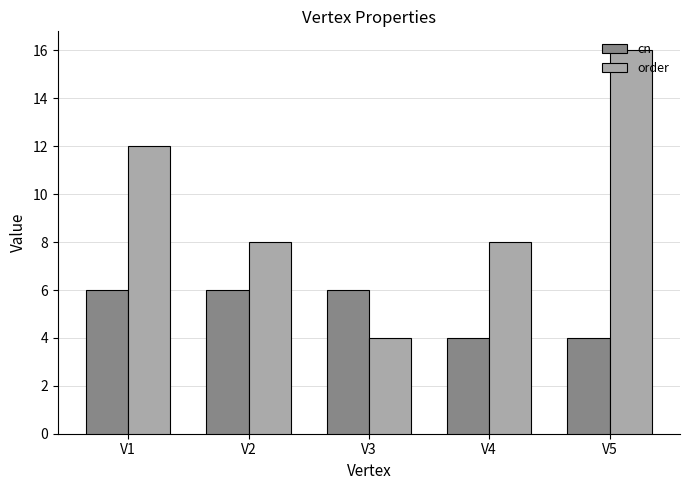

Count the number of categories in the chart.

5